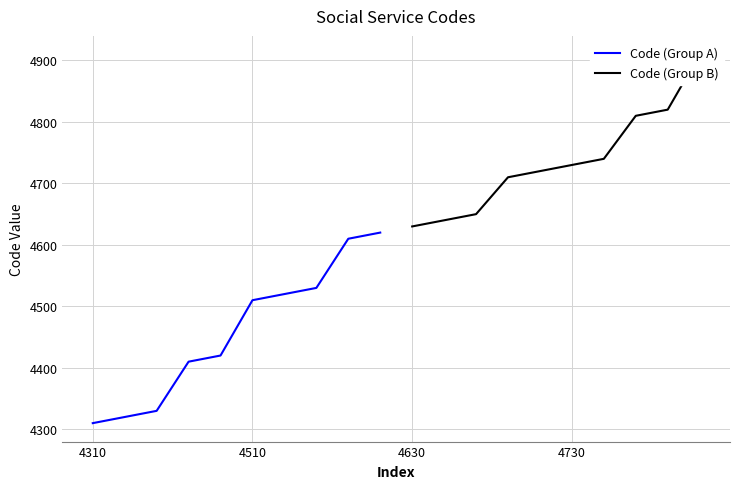

Rank the series by their average value, from highest to lowest.

Code (Group B), Code (Group A)